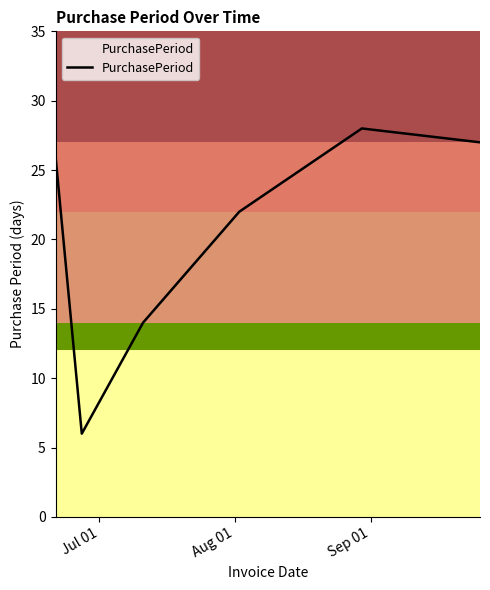

What is the greatest value displayed?

28